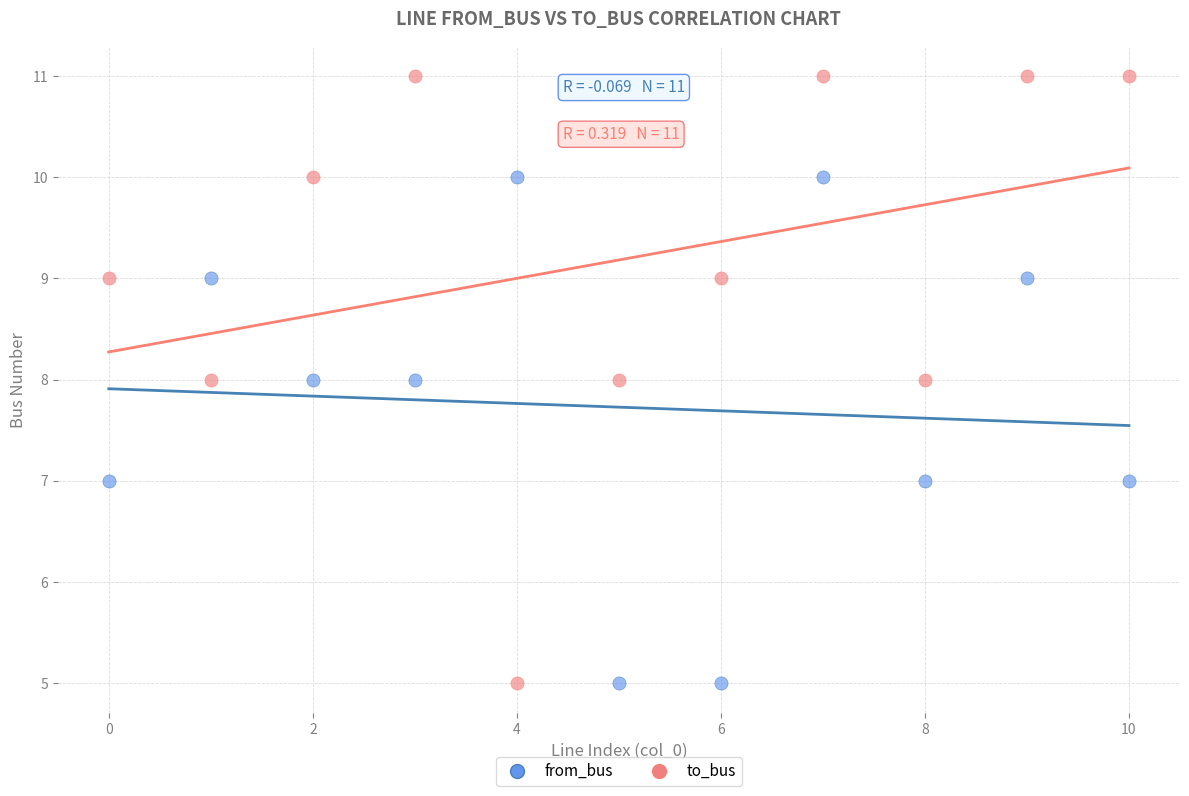

Which series has the largest Y range (max minus min)?

to_bus